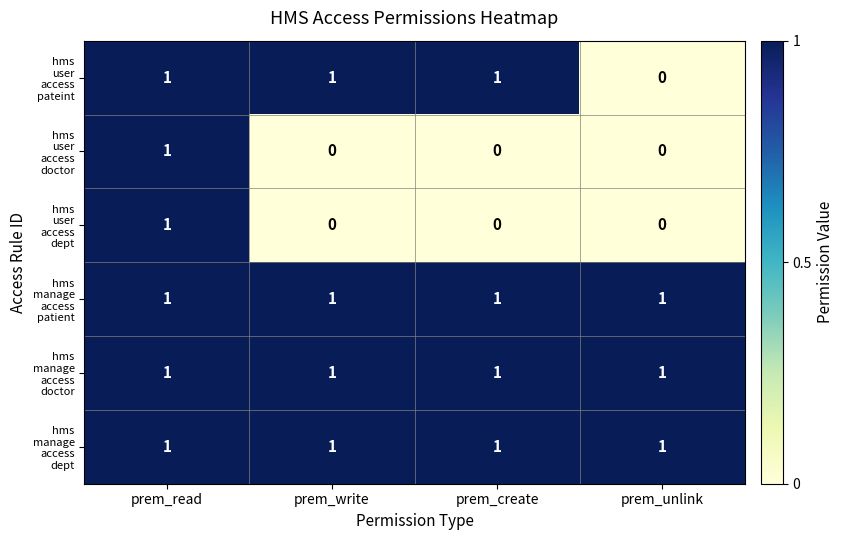

What is the greatest value displayed?

1